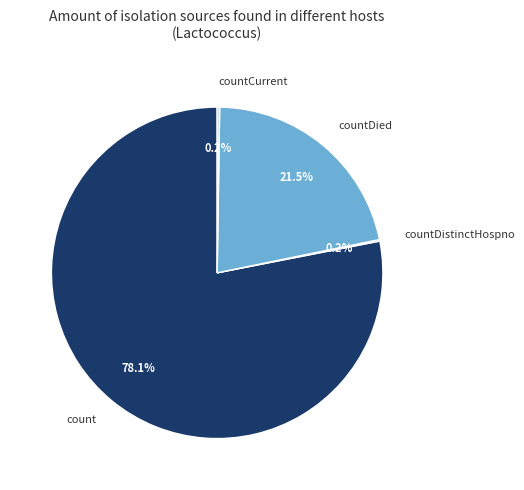

How much of the chart is everything except countDied?

78.5%